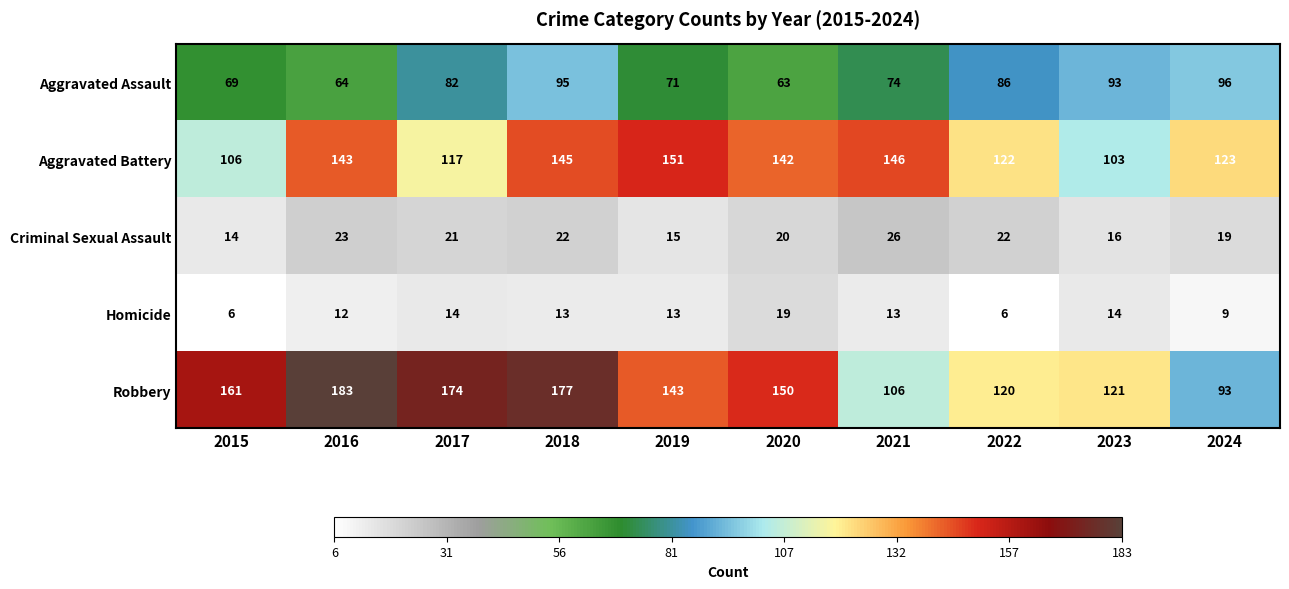

Read the Robbery value at 2024, to the nearest 5.

95